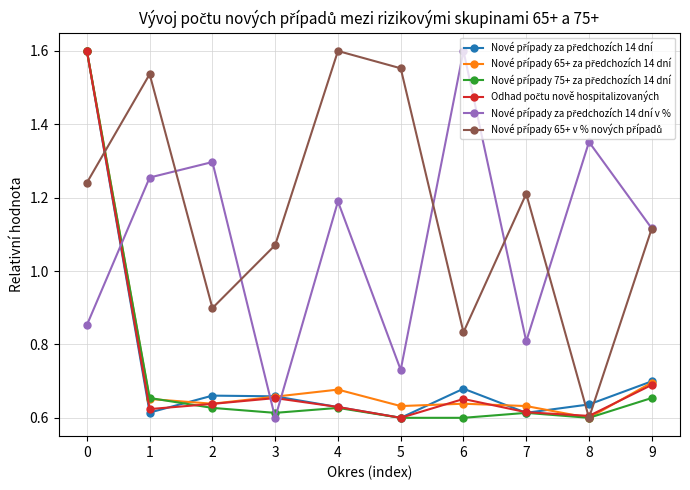

At how many categories does at least one series exceed 1?

10